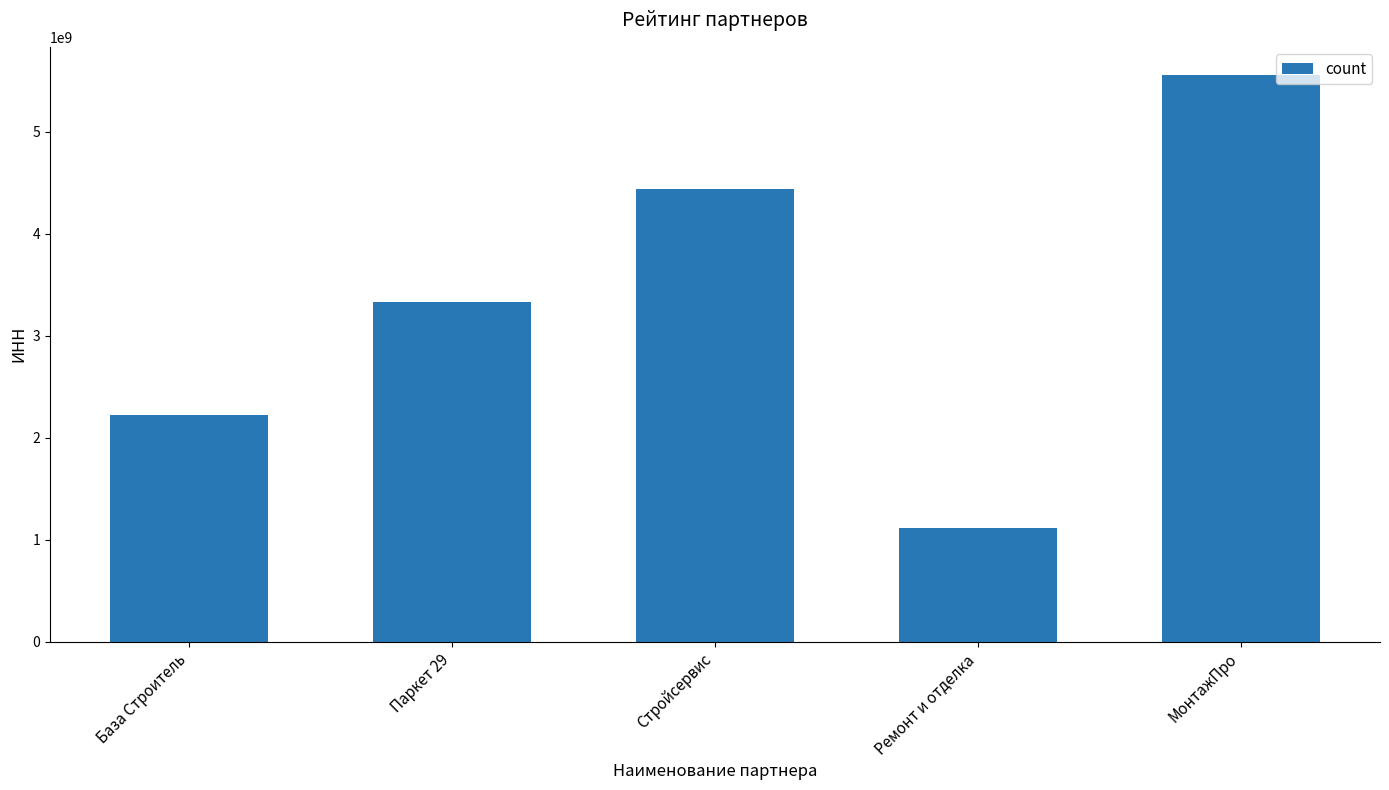

What is the average value?

3332137346